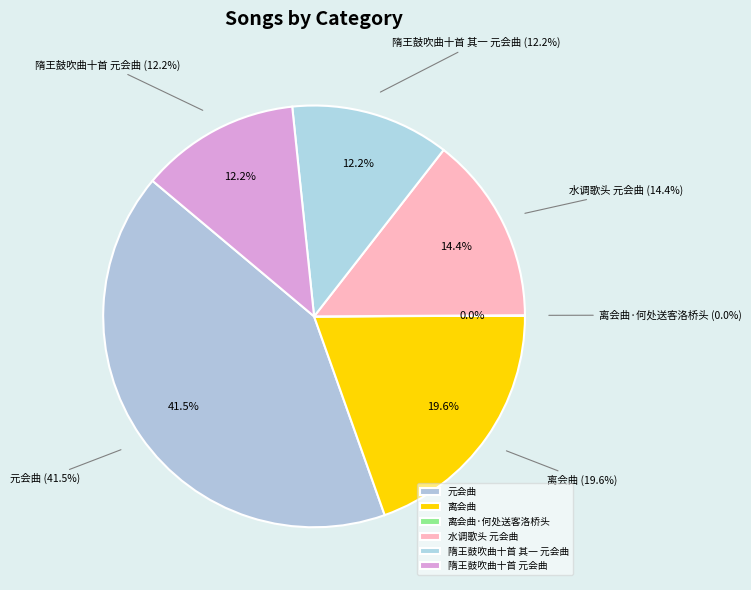

What is the ratio of the value at 元会曲 (666308) to the value at 元会曲?

0.4